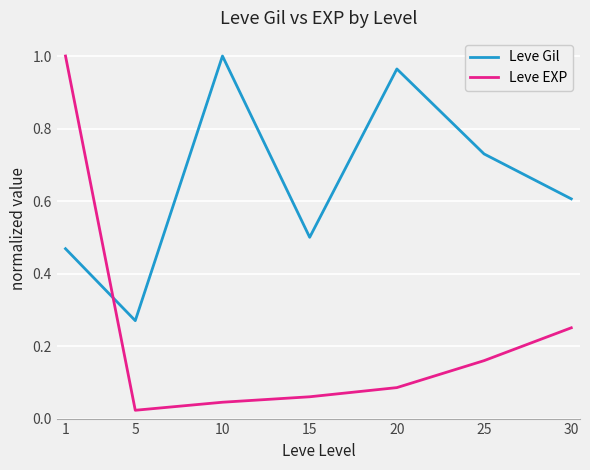

Between which two adjacent categories do Leve EXP and Leve Gil first intersect?

1 and 5